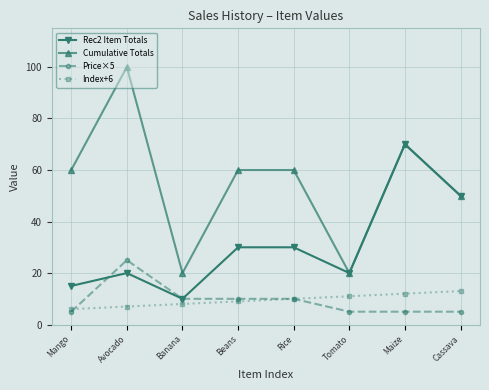

What is the maximum value shown in the chart?

100